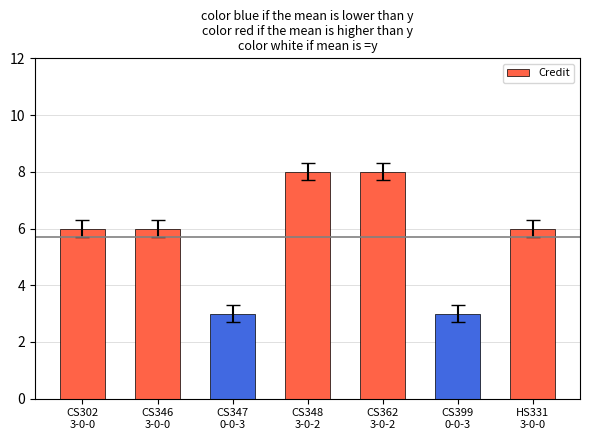

How many values are between 3 and 8?

7